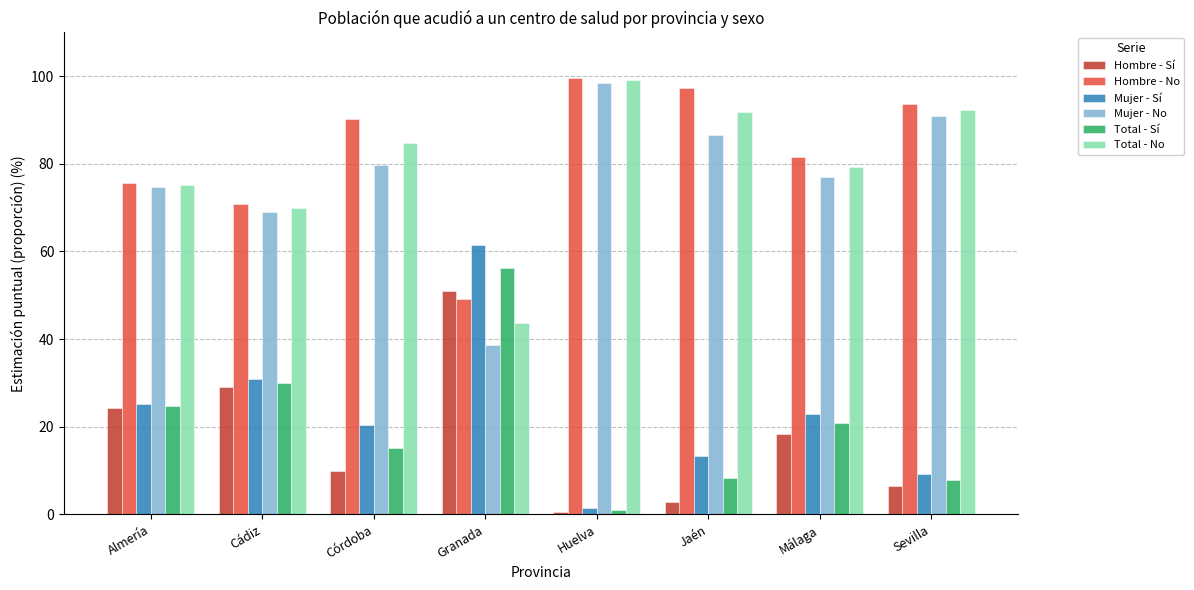

What is the total value across all series at Granada?

300.0